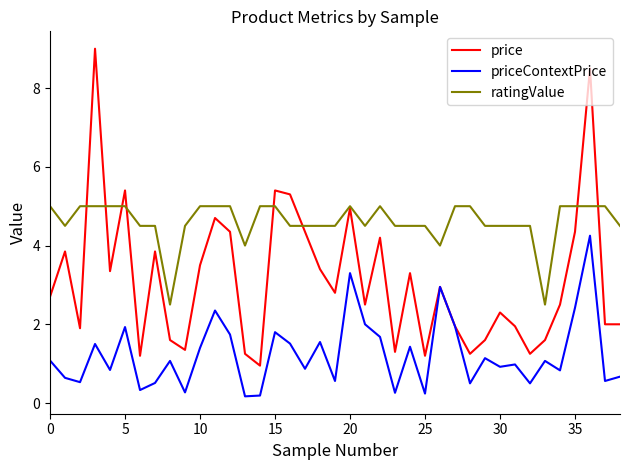

What is the maximum value for price?

9.0